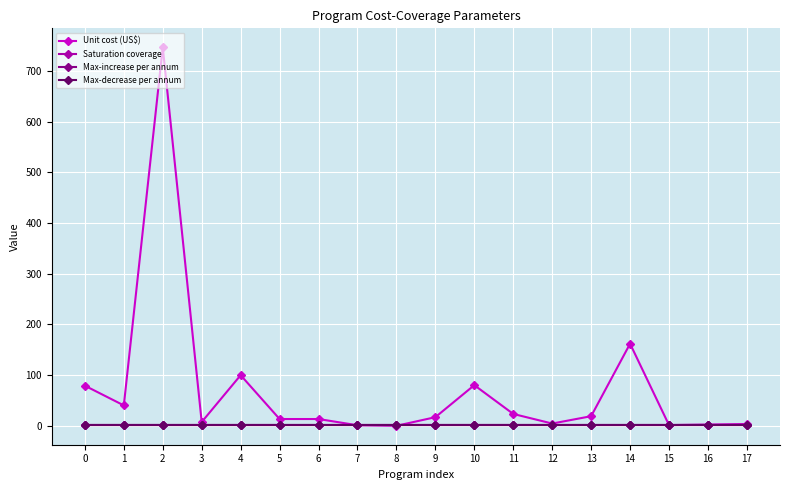

Is this an area chart (filled region under the line)?

No